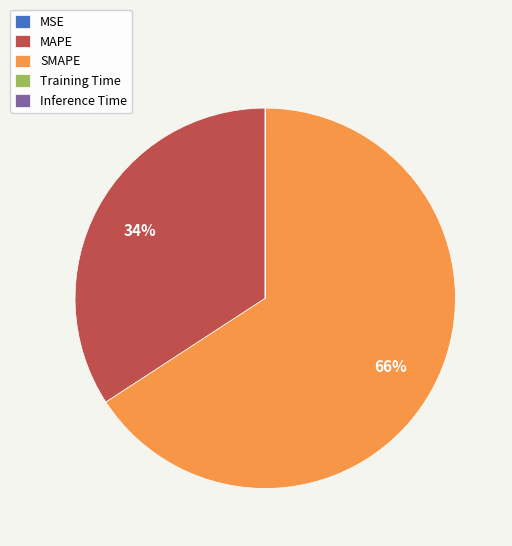

What is the largest slice in the pie chart?

SMAPE